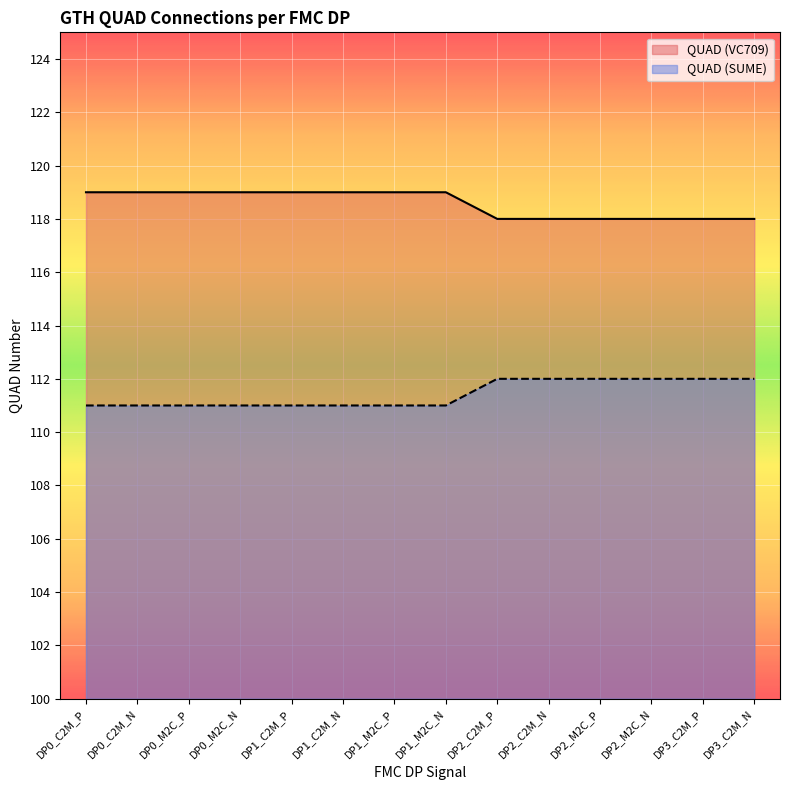

How many lines are shown in the chart?

2